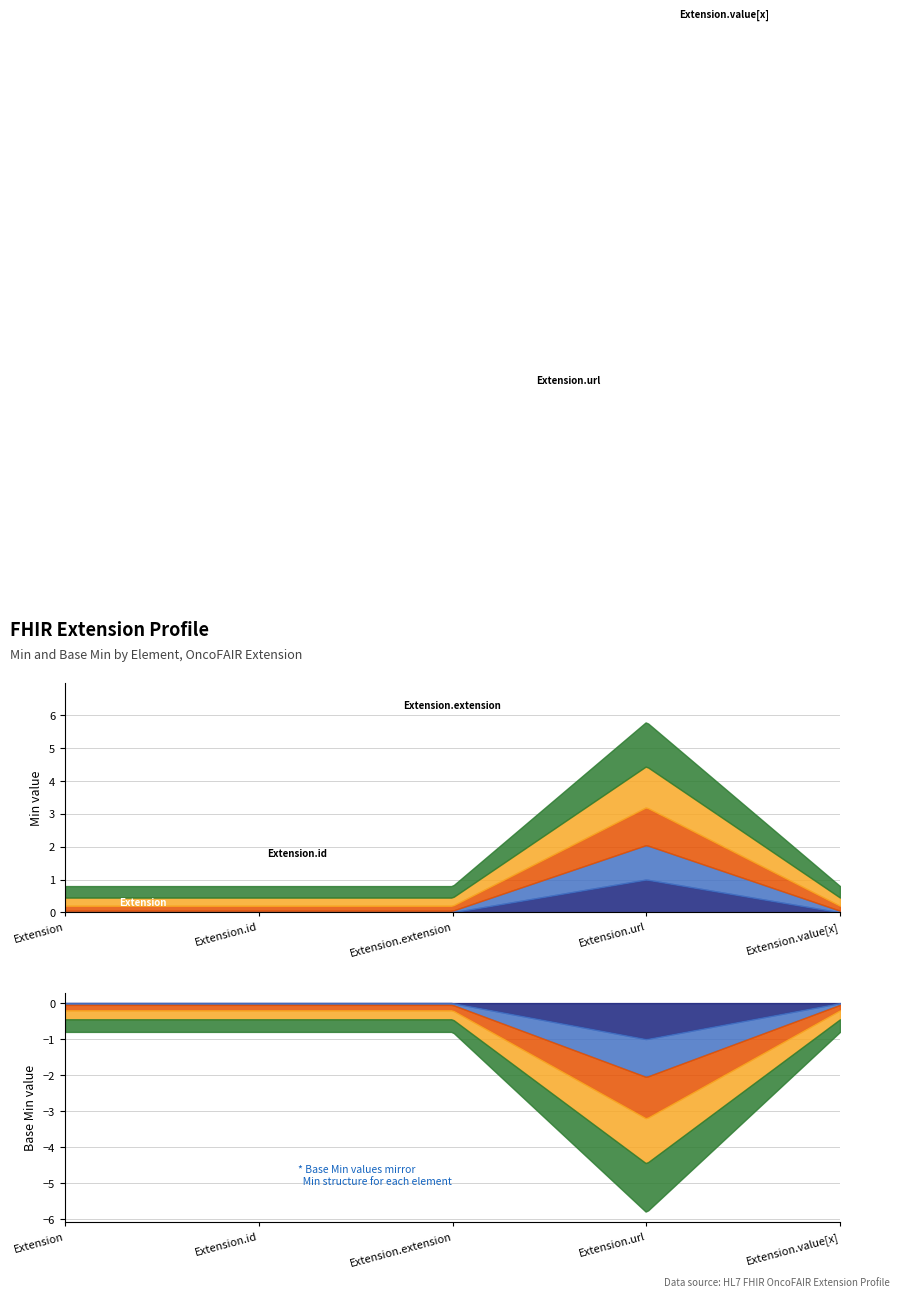

What is the difference between the maximum and second lowest values in the Min series?

1